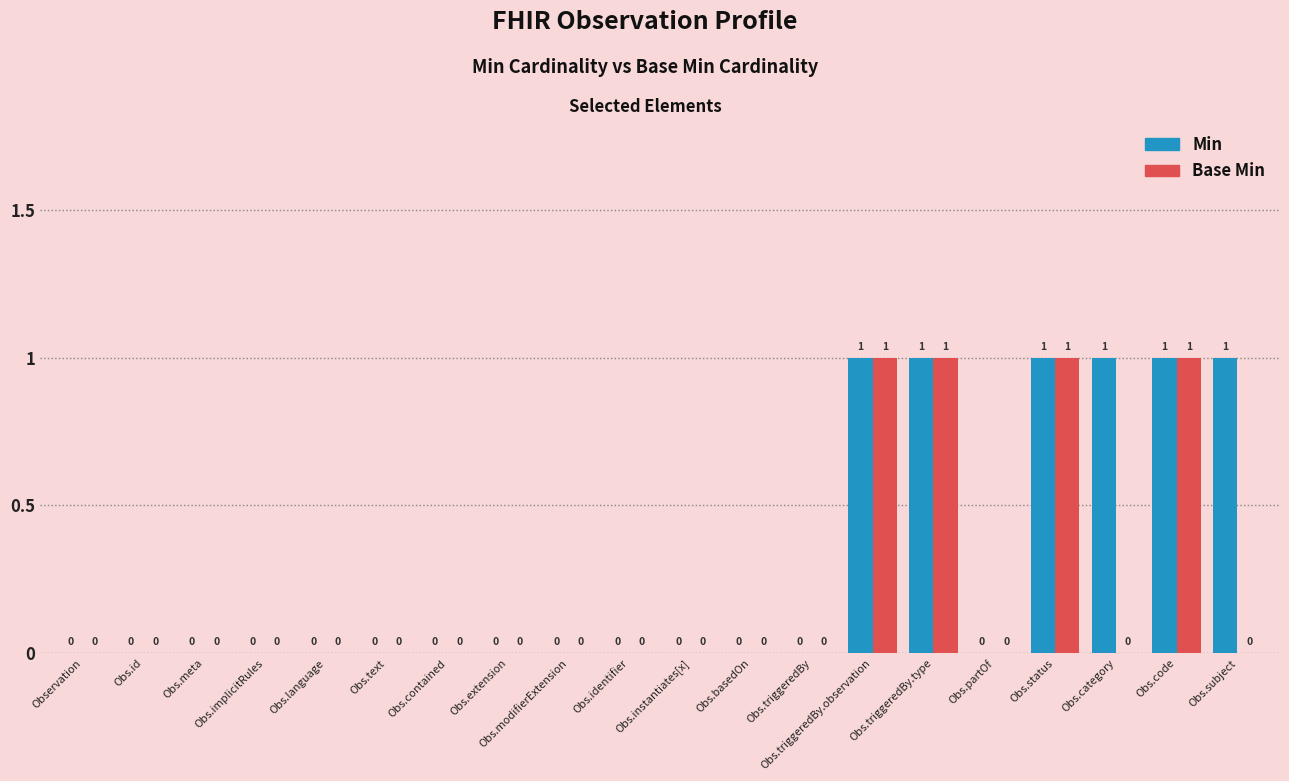

The value of Min at Obs.status is 1. True or false?

True